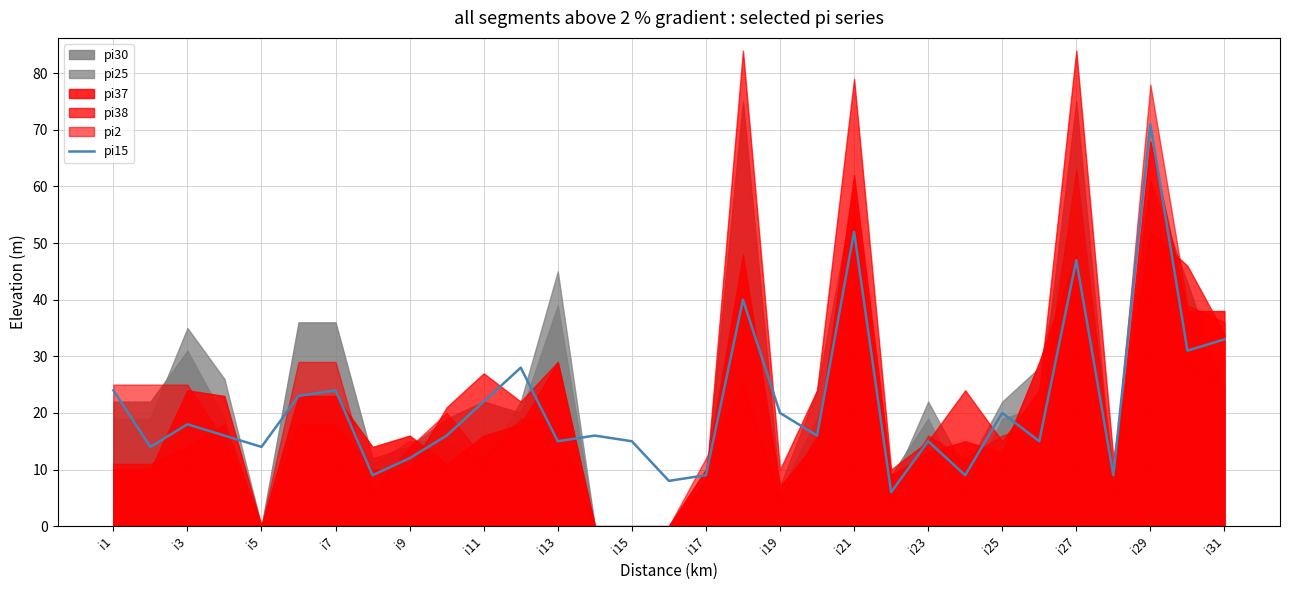

Which category has the highest value in the pi15 series?

i29